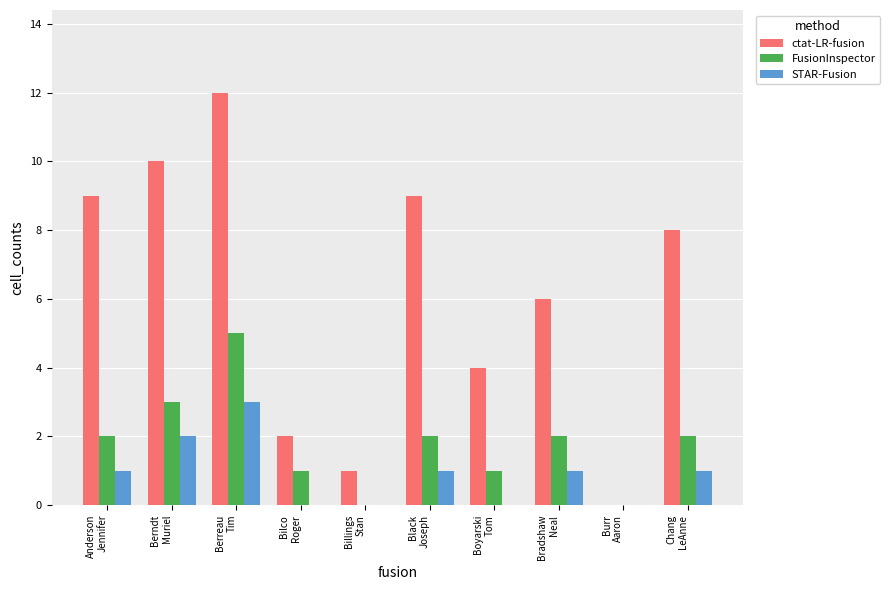

The value of ctat-LR-fusion at Anderson
Jennifer is 9. True or false?

True